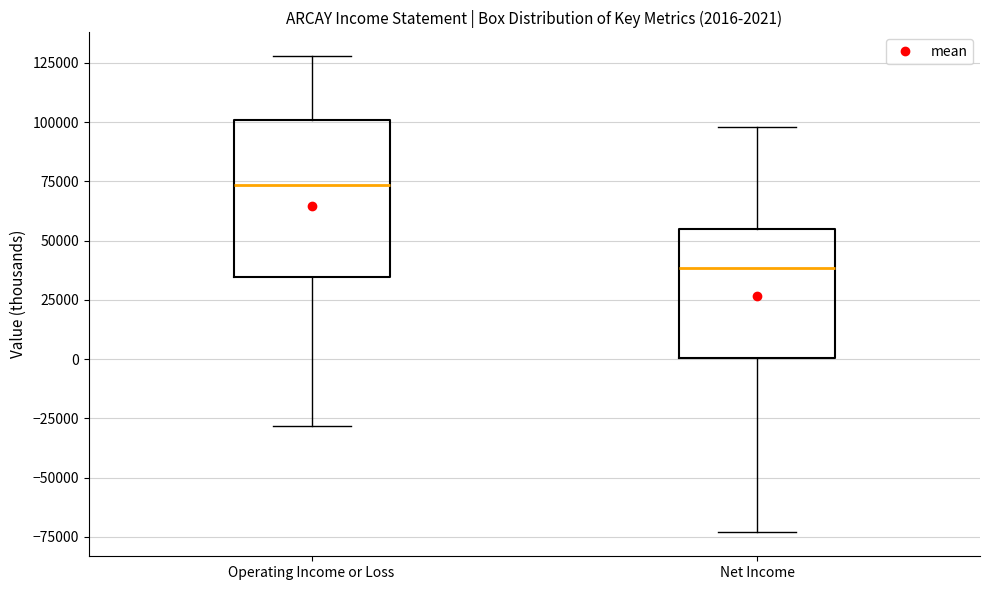

Which box is the tallest, from its lower edge to its upper edge?

Operating Income or Loss